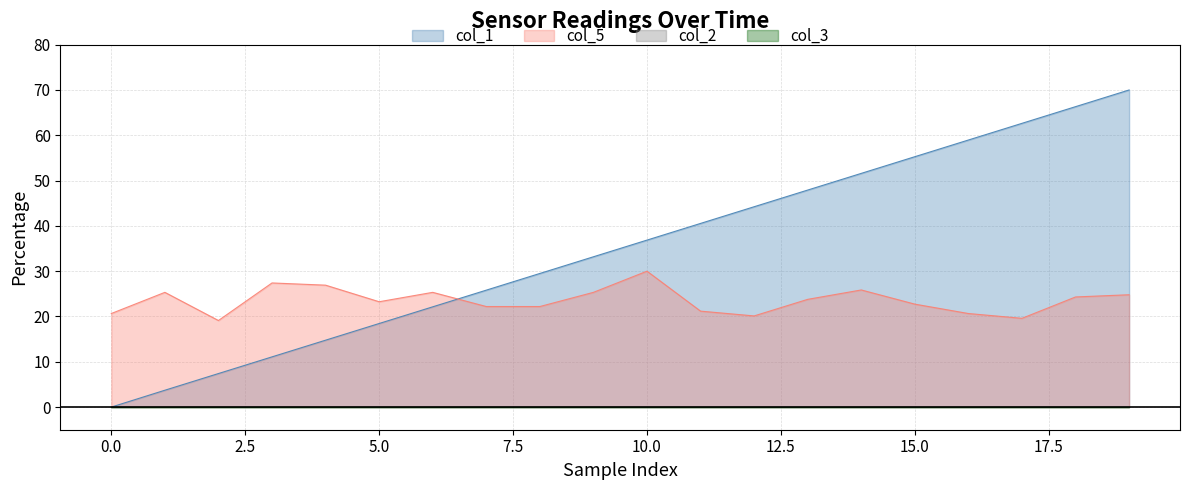

Which series changed the most between 15.0 and 13?

col_1